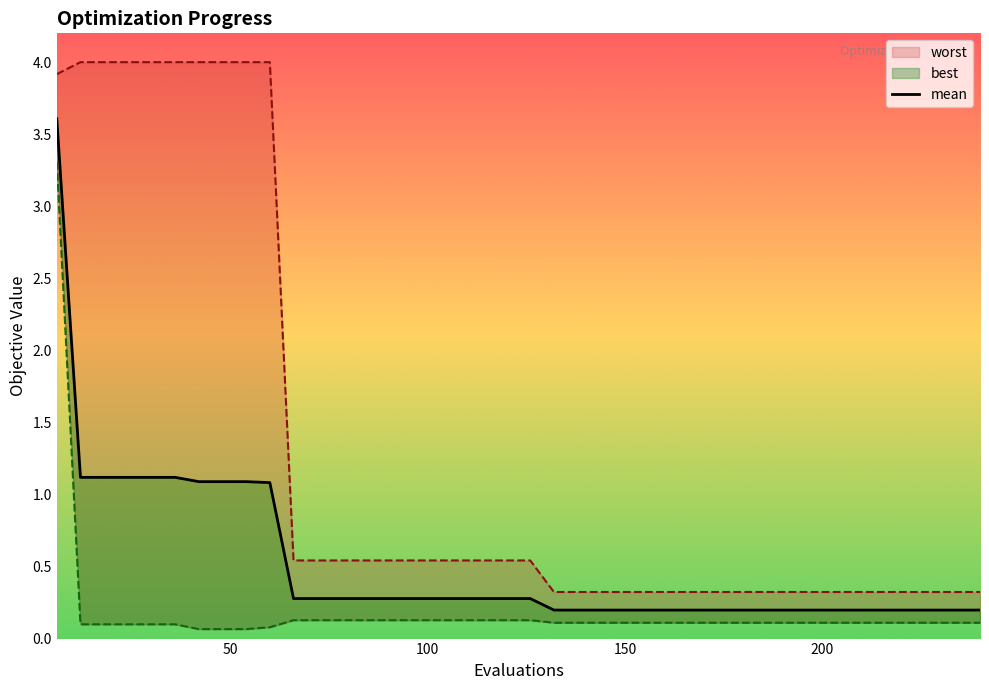

True or false: the data has more than 0 interior local peaks.

False